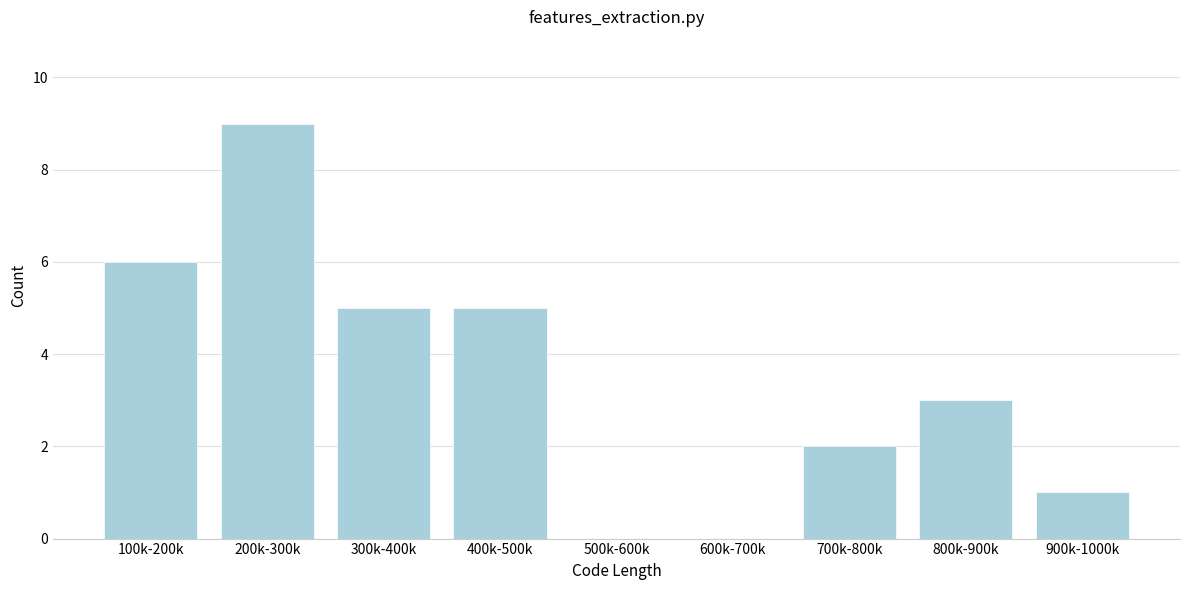

Reading left to right, extract all data points from this chart.

100k-200k=6	200k-300k=9	300k-400k=5	400k-500k=5	500k-600k=0	600k-700k=0	700k-800k=2	800k-900k=3	900k-1000k=1